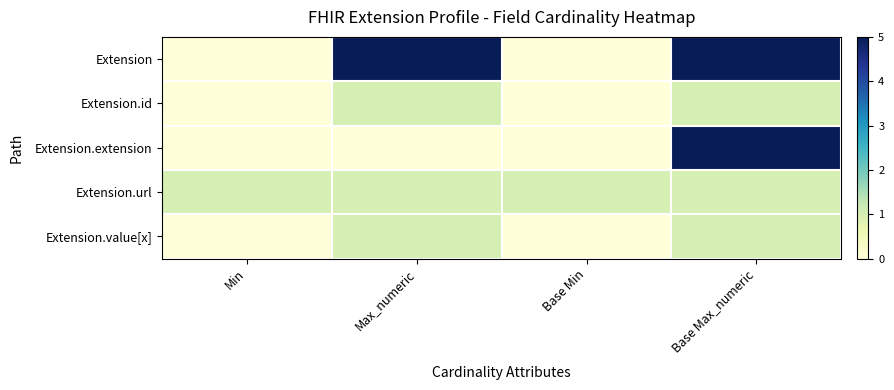

Reading left to right, extract all data points from this chart.

Extension: Min=0	Max_numeric=5	Base Min=0	Base Max_numeric=5
Extension.id: Min=0	Max_numeric=1	Base Min=0	Base Max_numeric=1
Extension.extension: Min=0	Max_numeric=0	Base Min=0	Base Max_numeric=5
Extension.url: Min=1	Max_numeric=1	Base Min=1	Base Max_numeric=1
Extension.value[x]: Min=0	Max_numeric=1	Base Min=0	Base Max_numeric=1